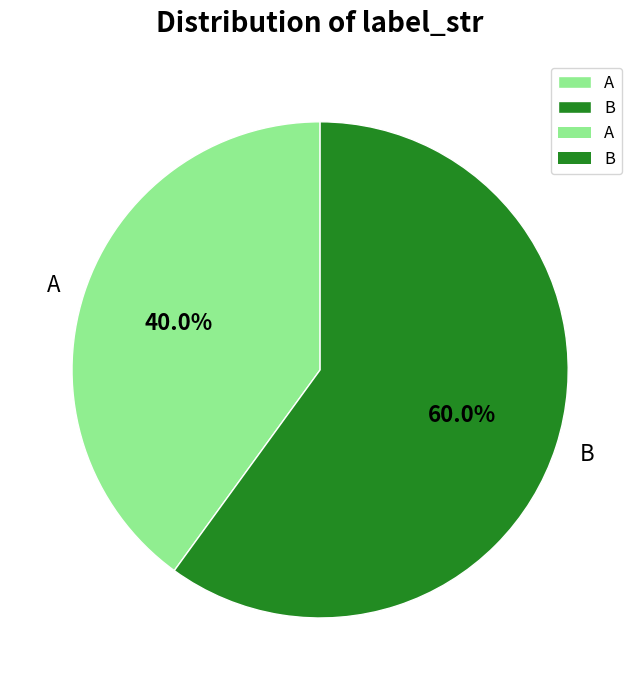

How many slices are in this pie chart?

2